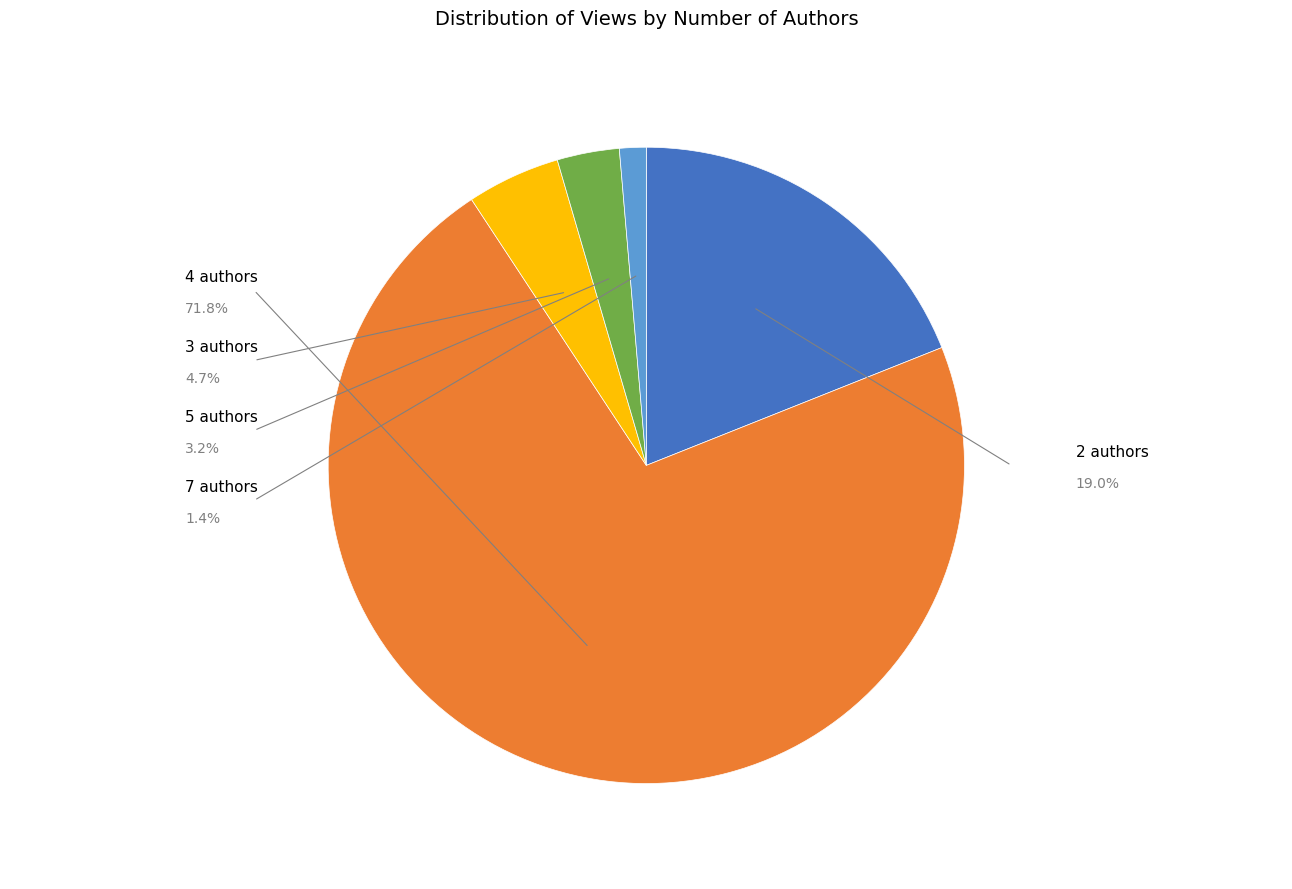

Is there a majority slice in this chart?

Yes